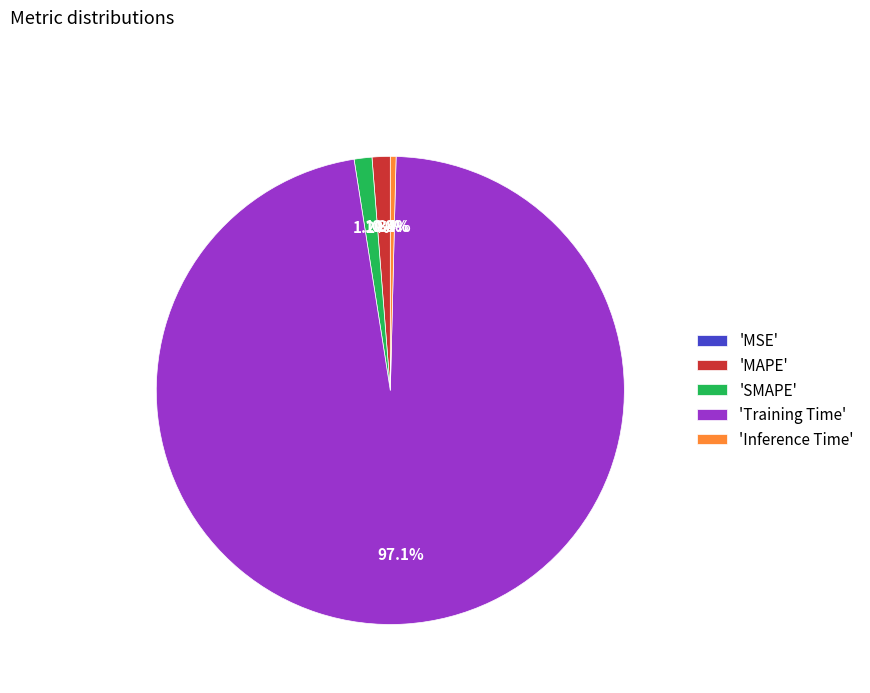

Is the sum of 'Training Time' and 'Inference Time' greater than half?

Yes